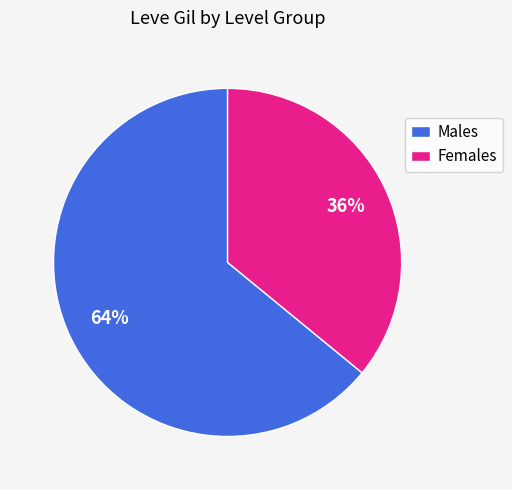

Between Males and Females, which is larger?

Males